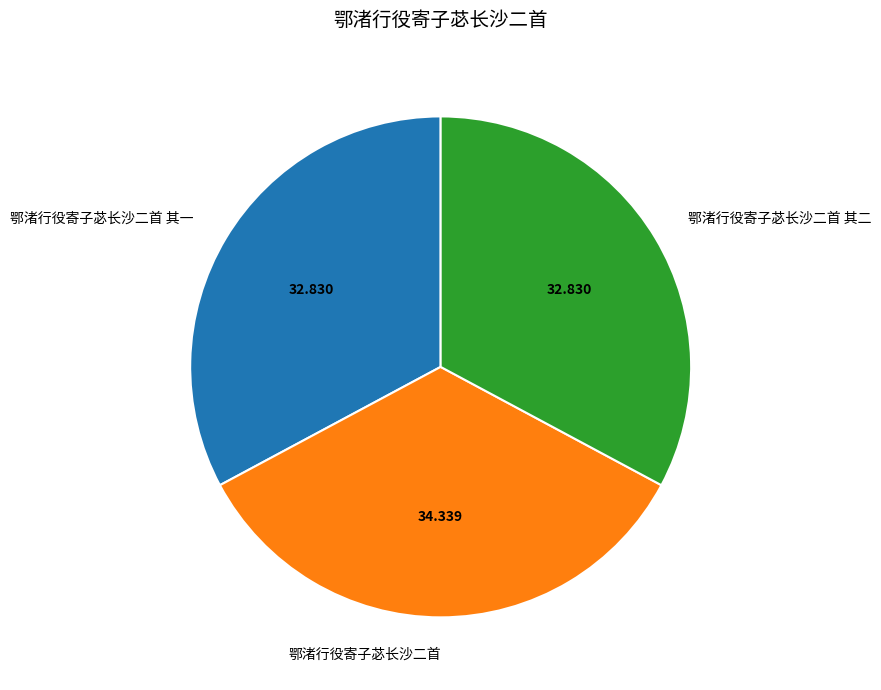

Is the sum of 鄂渚行役寄子苾长沙二首 and 鄂渚行役寄子苾长沙二首 其二 greater than half?

Yes